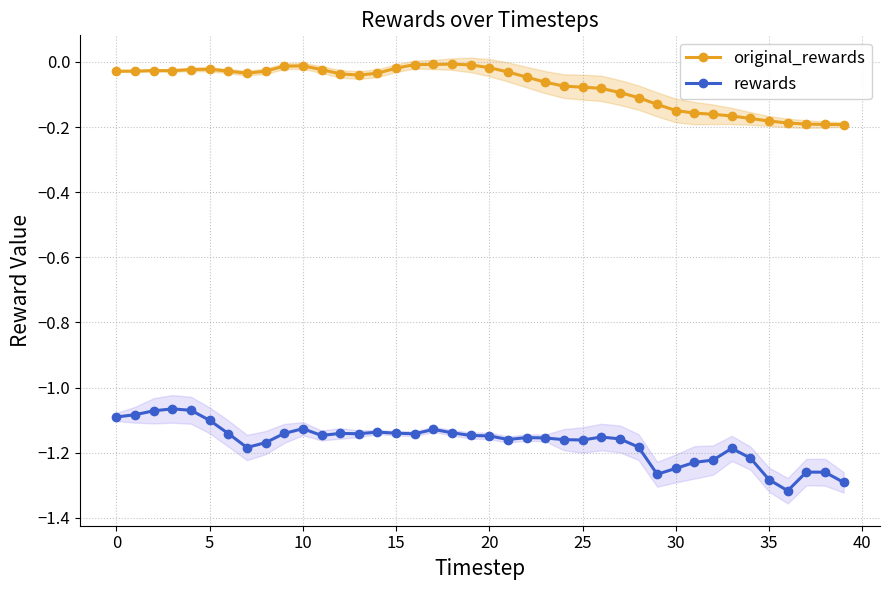

True or false: rewards and original_rewards cross at least once.

False